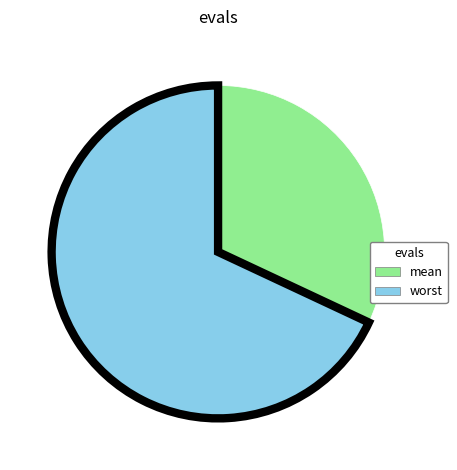

Does any single category account for the majority?

Yes